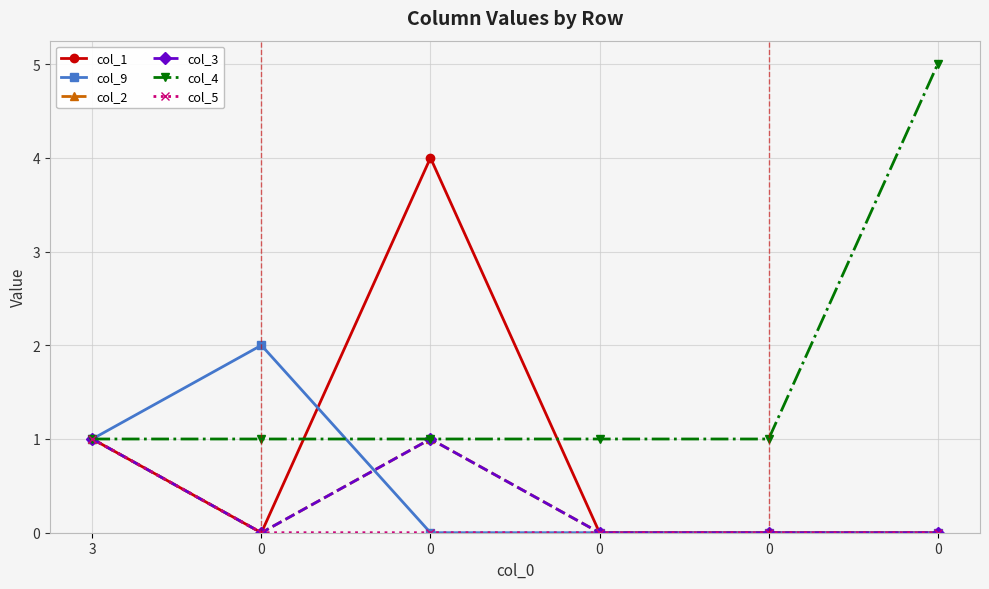

Does the chart have visible grid lines?

Yes